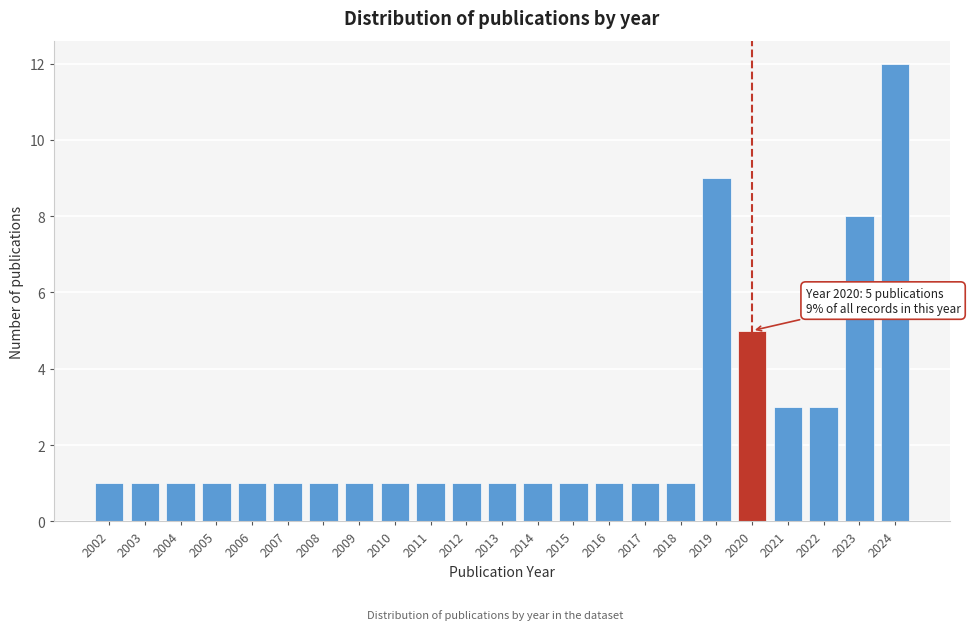

Reading right to left, extract all data points from this chart.

2024=12	2023=8	2022=3	2021=3	2020=5	2019=9	2018=1	2017=1	2016=1	2015=1	2014=1	2013=1	2012=1	2011=1	2010=1	2009=1	2008=1	2007=1	2006=1	2005=1	2004=1	2003=1	2002=1